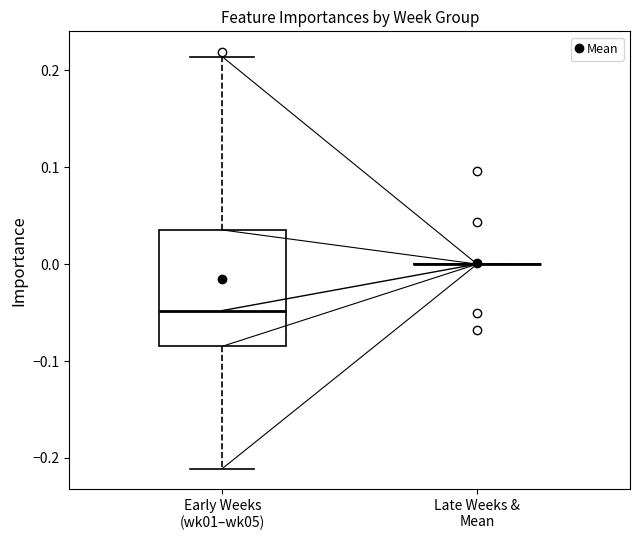

Reading left to right, read every box against the y-axis: the position of its median line, the range the box covers, and the ends of its whiskers. The values are not printed on the chart, so give them approximately, as read against the axis.

Early Weeks (wk01–wk05): median -0.05, box -0.08 to 0.04, whiskers -0.21 to 0.21
Late Weeks & Mean: box collapsed to a line at 0.00, whiskers 0.00 to 0.00